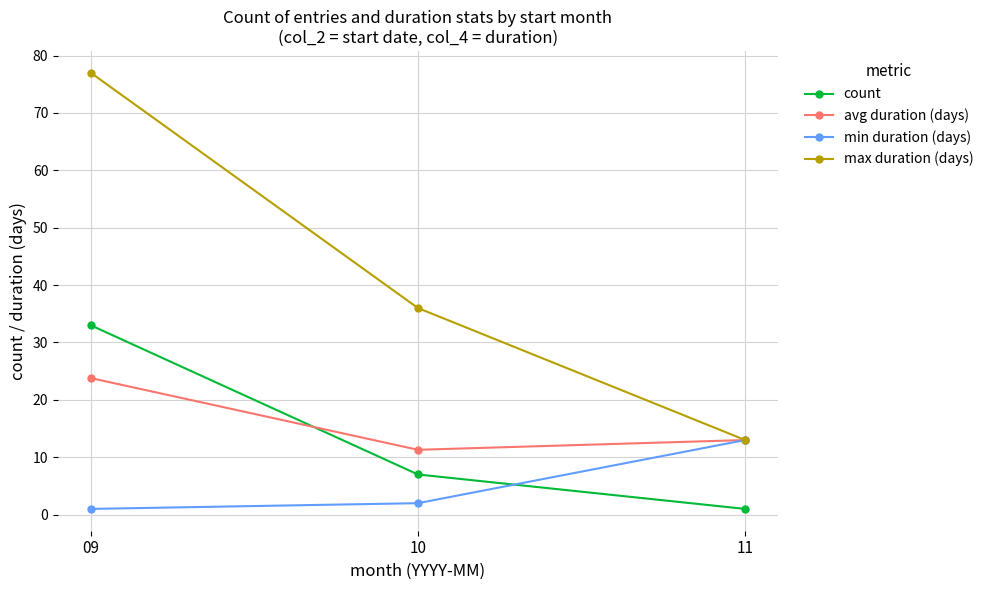

How many values in the max duration (days) series are below 36?

1